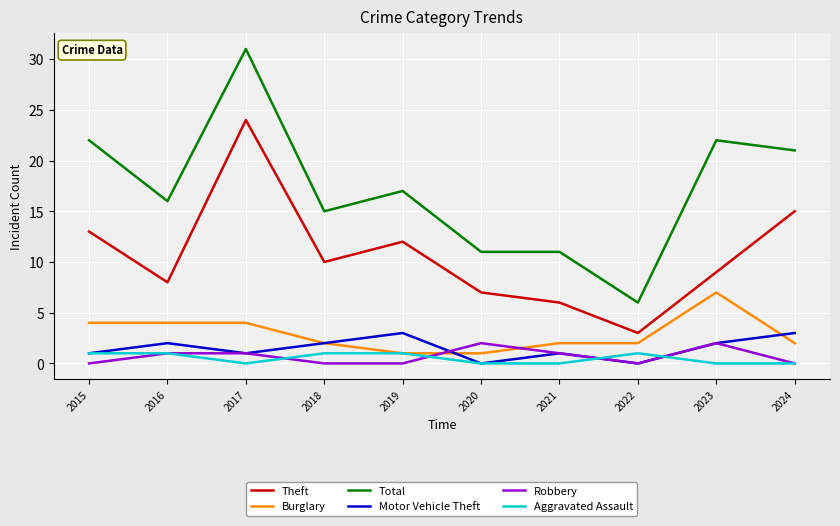

Rank the series by their maximum value, from lowest to highest.

Aggravated Assault, Robbery, Motor Vehicle Theft, Burglary, Theft, Total